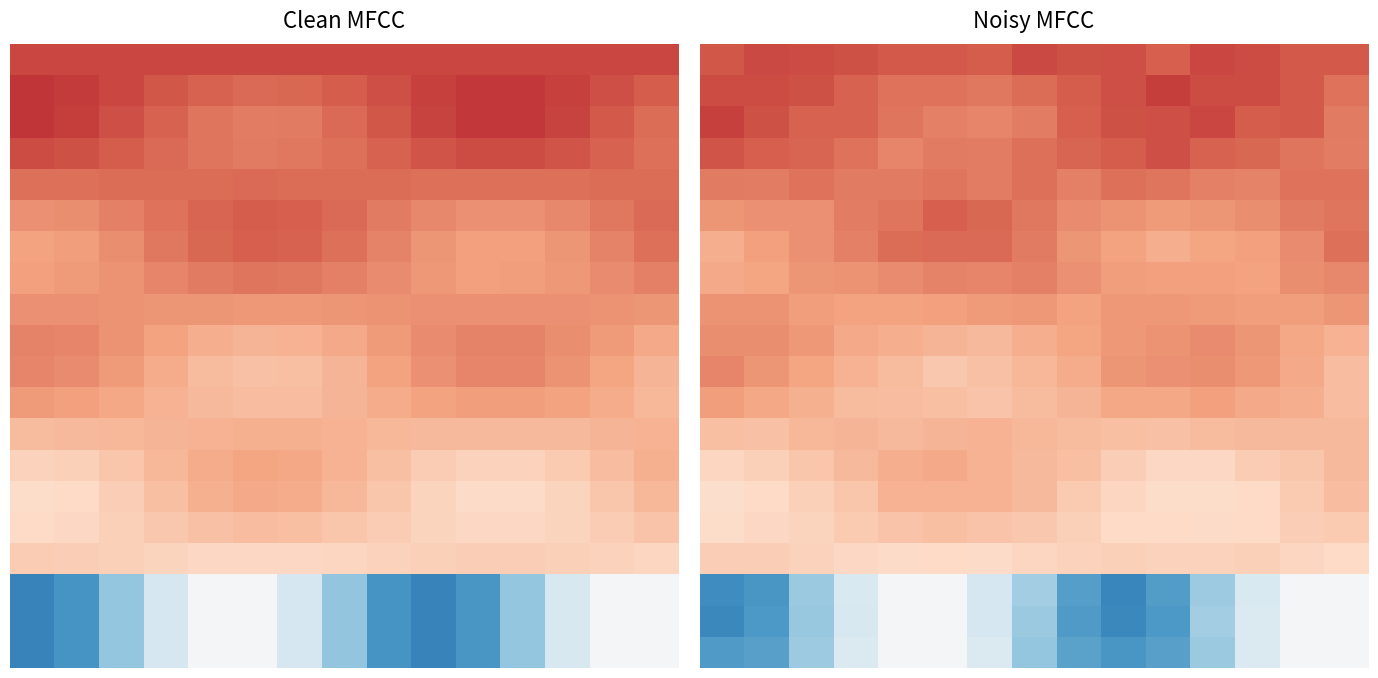

Which category has the highest value across all series?

10